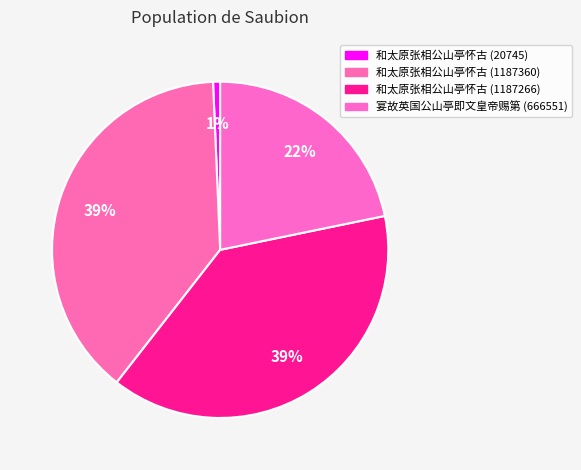

How many slices are in this pie chart?

4